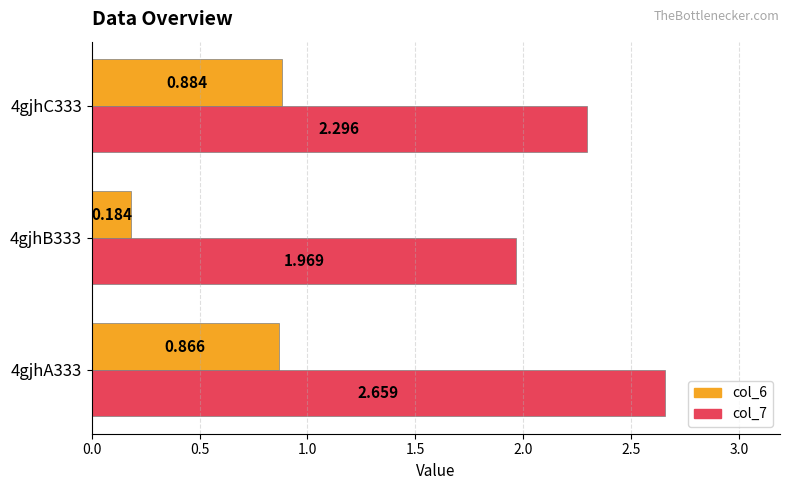

What are all the series names shown in the legend?

col_6, col_7